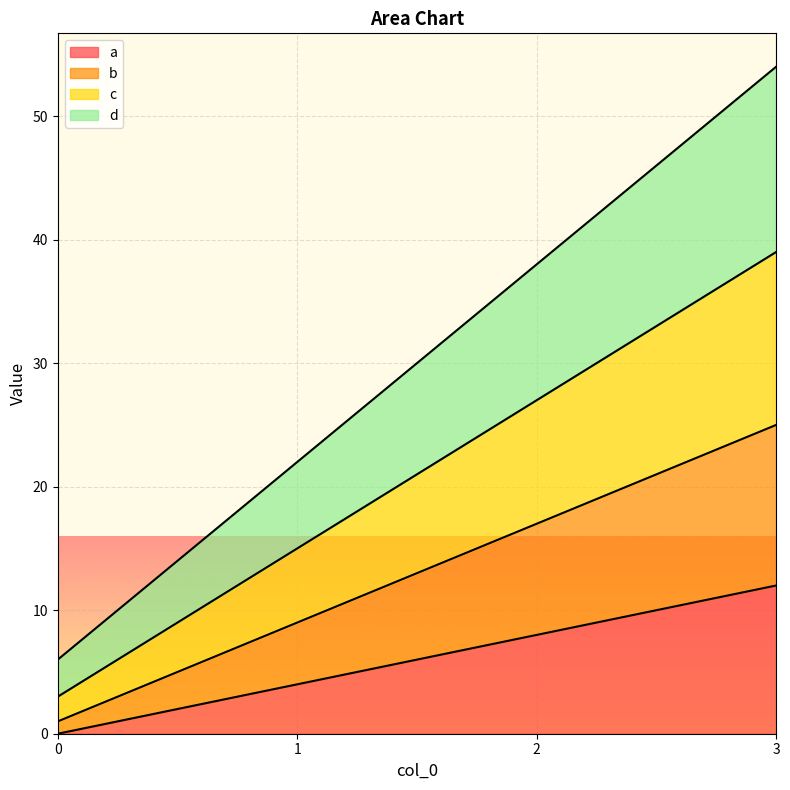

Reading left to right, list all the values displayed in this chart.

a: 0=0	1=4	2=8	3=12
b: 0=1	1=9	2=17	3=25
c: 0=3	1=15	2=27	3=39
d: 0=6	1=22	2=38	3=54